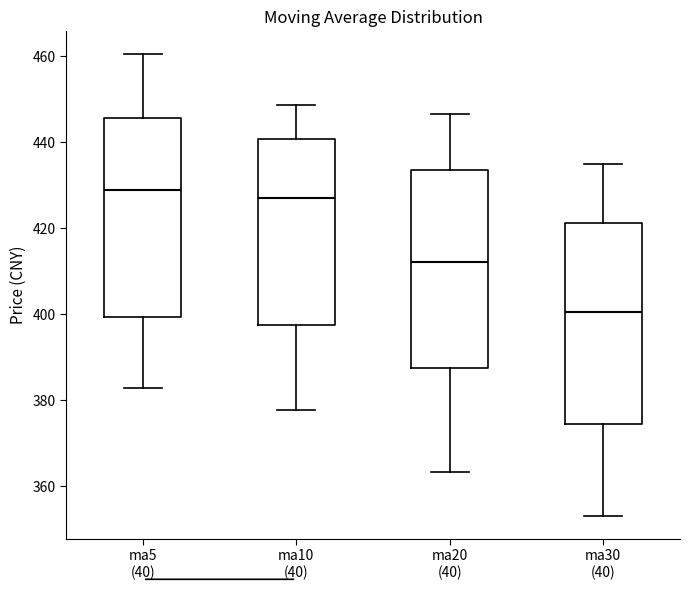

Reading left to right, transcribe this box plot: for each box, give where its median line is, the range the box spans, and where its two whiskers end, as read against the y-axis. The values are not printed on the chart, so give them approximately, as read against the axis.

ma5 (40): median 428, box 400 to 446, whiskers 382 to 460
ma10 (40): median 426, box 398 to 440, whiskers 378 to 448
ma20 (40): median 412, box 388 to 434, whiskers 364 to 446
ma30 (40): median 400, box 374 to 422, whiskers 354 to 434